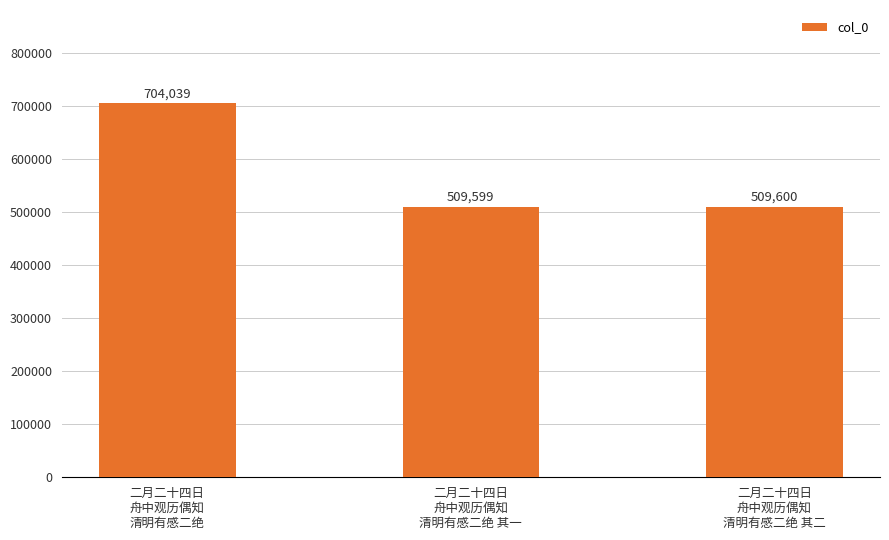

Approximately how many times larger is the value at 二月二十四日
舟中观历偶知
清明有感二绝 compared to 二月二十四日
舟中观历偶知
清明有感二绝 其二?

1.4